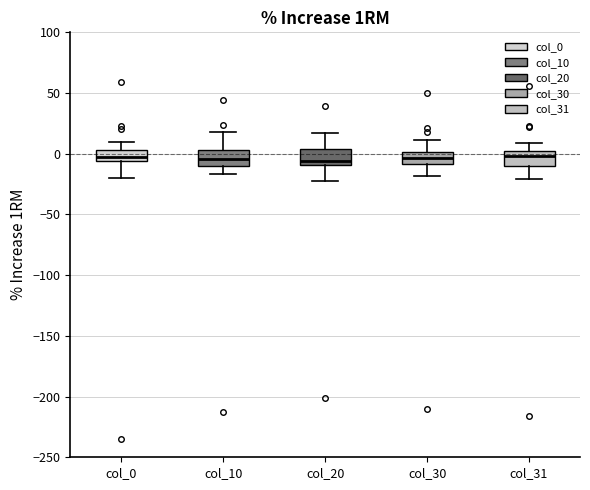

Reading left to right, read every box against the y-axis: the position of its median line, the range the box covers, and the ends of its whiskers. The values are not printed on the chart, so give them approximately, as read against the axis.

col_0: median 0, box -5 to 5, whiskers -20 to 10
col_10: median -5, box -10 to 5, whiskers -15 to 20
col_20: median -5, box -10 to 5, whiskers -25 to 15
col_30: median -5, box -10 to 0, whiskers -20 to 10
col_31: median 0 (inside the box), box -10 to 0, whiskers -20 to 10